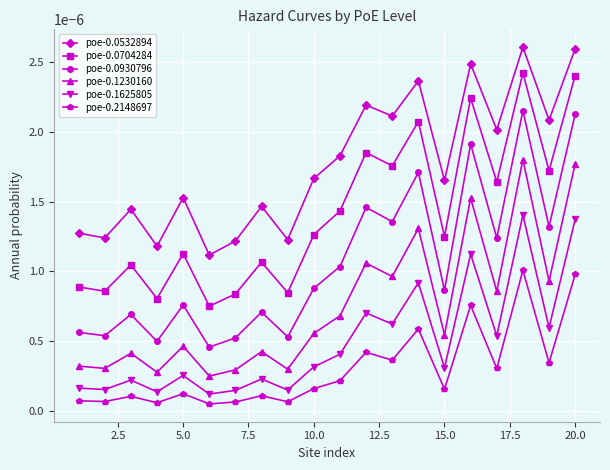

Which series has the largest range (max minus min)?

poe-0.0930796